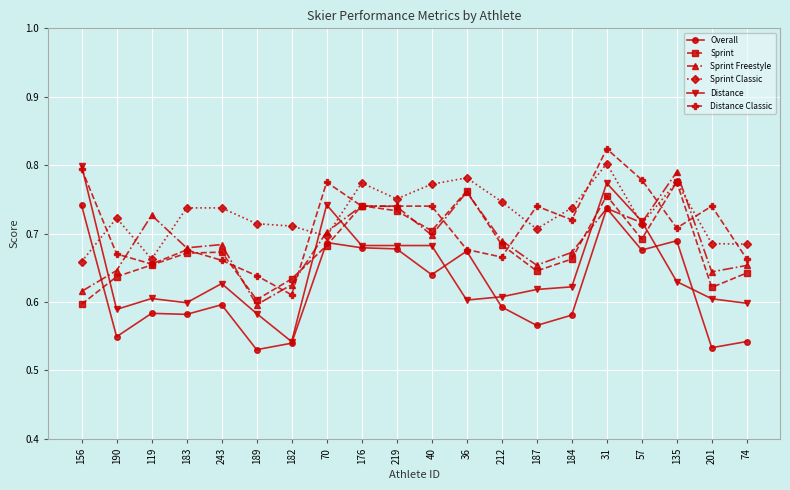

Which category has the highest value across all series?

31